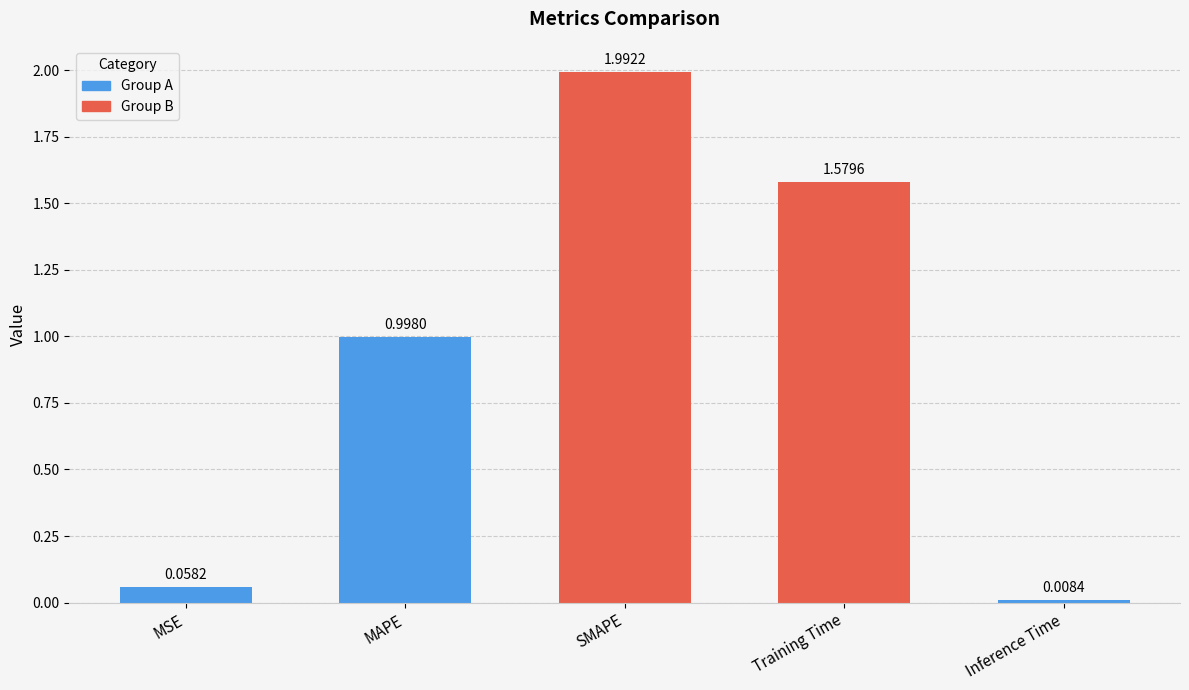

What is the label of the 3rd bar from the left?

SMAPE